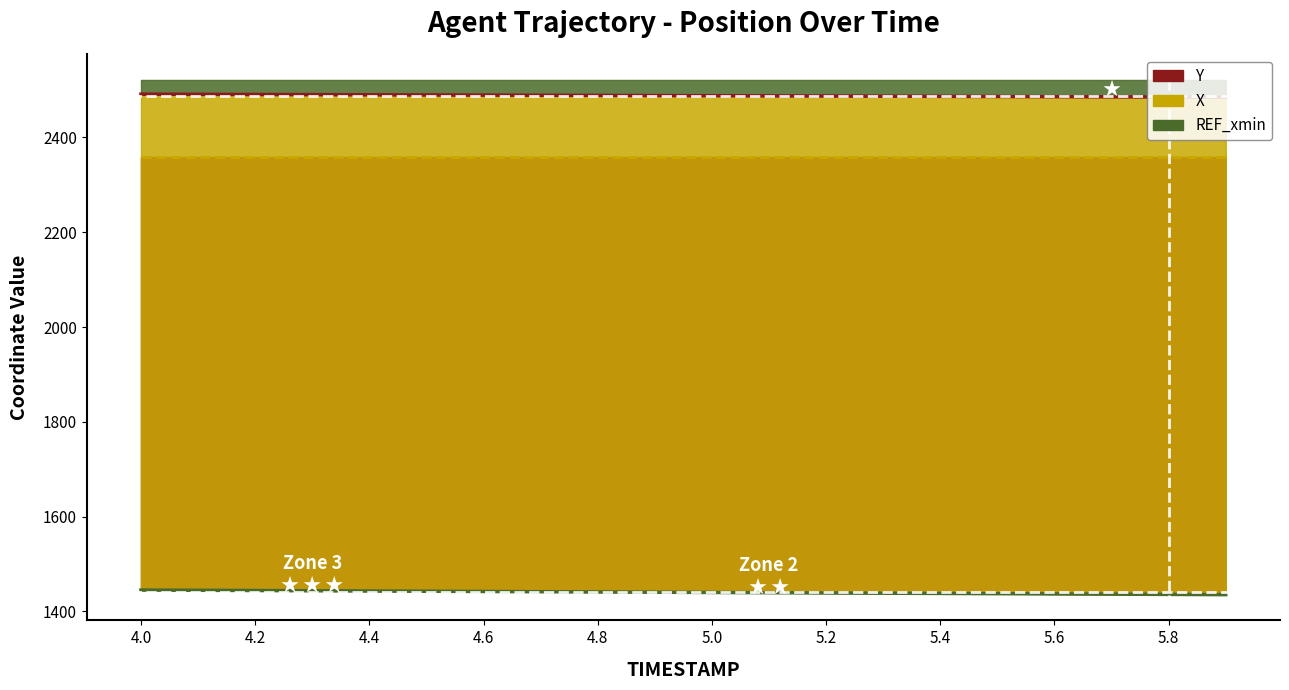

What is the minimum value for Y?

1435.4